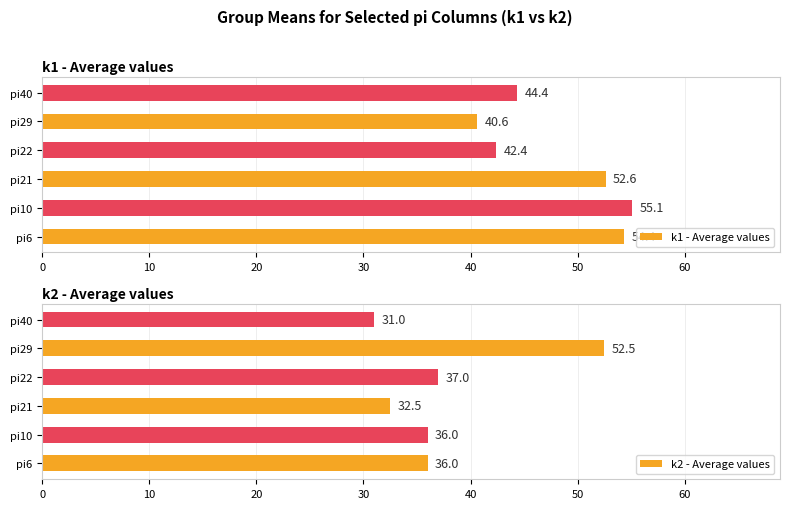

What is the average value of the k2 - Average values series?

37.5